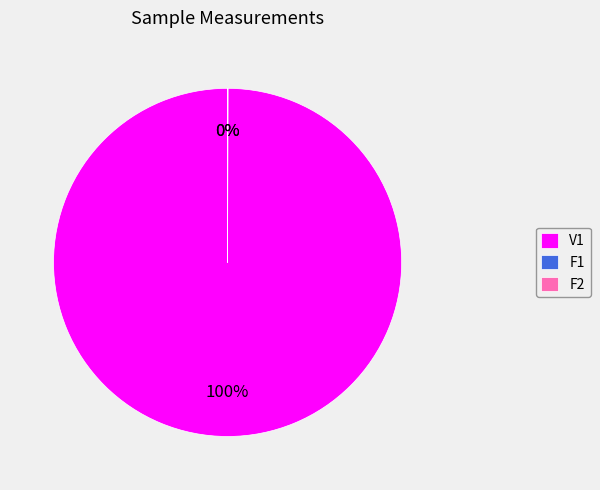

Which slice represents more than half of the pie?

V1